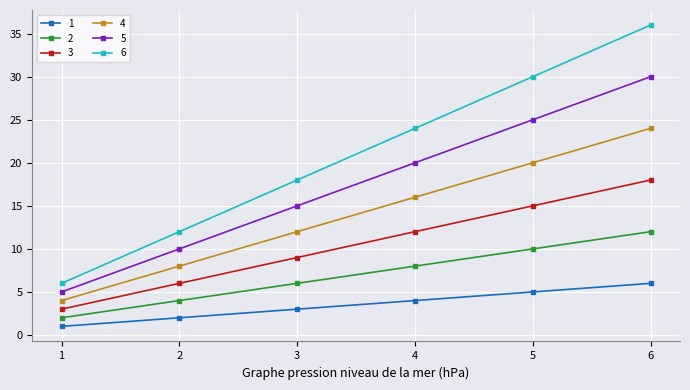

Reading right to left, list all the values displayed in this chart.

1: 6	5	4	3	2	1
2: 12	10	8	6	4	2
3: 18	15	12	9	6	3
4: 24	20	16	12	8	4
5: 30	25	20	15	10	5
6: 36	30	24	18	12	6